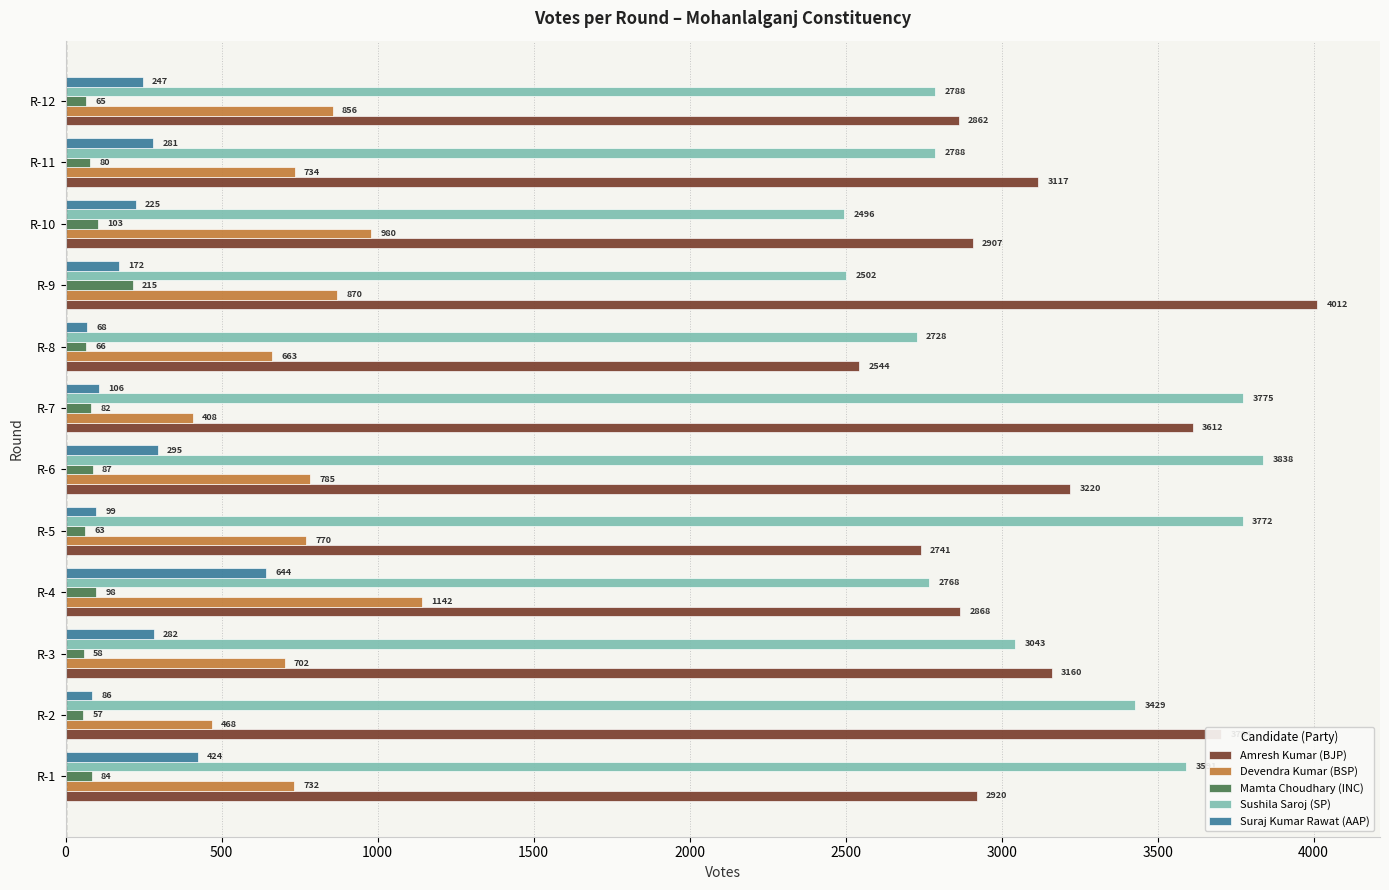

Which series has the largest total across all categories?

Amresh Kumar (BJP)